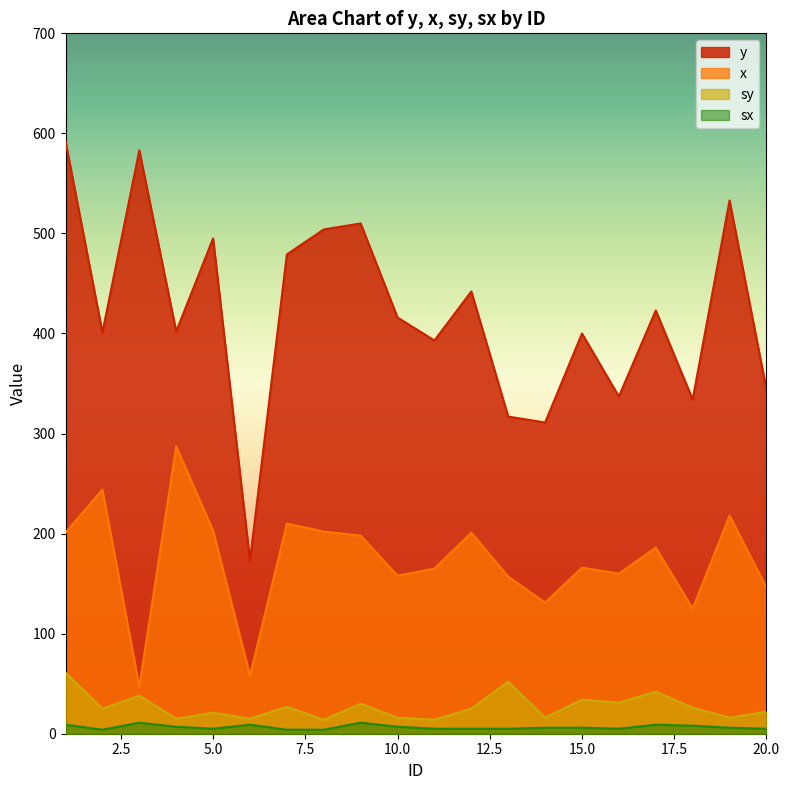

True or false: sx has a value of 4 at 4.

False